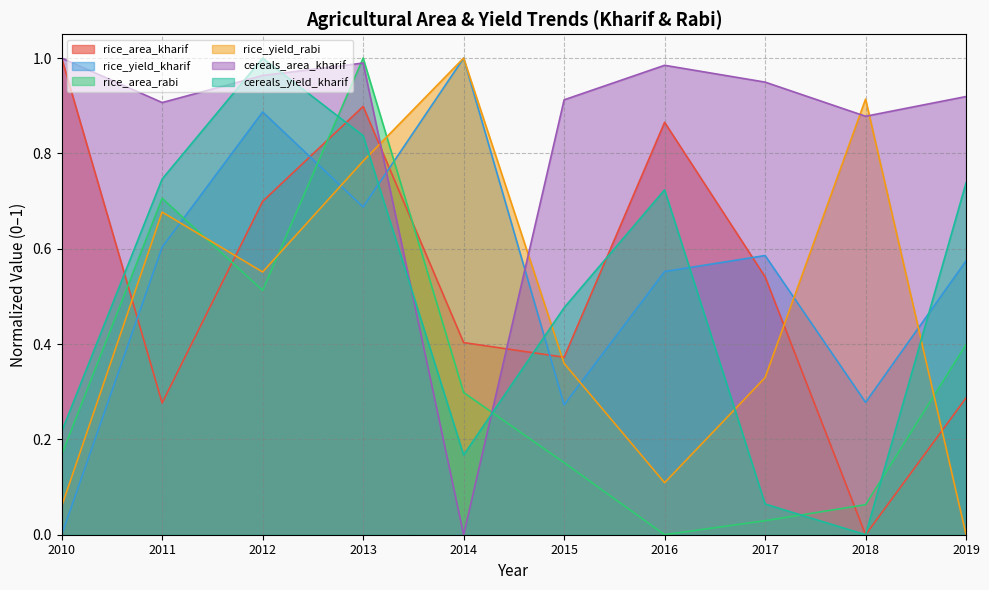

What are all the series names shown in the legend?

rice_area_kharif, rice_yield_kharif, rice_area_rabi, rice_yield_rabi, cereals_area_kharif, cereals_yield_kharif